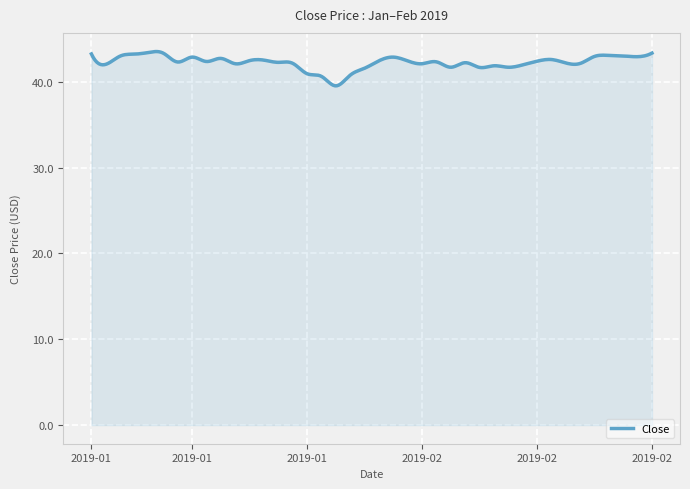

What is the minimum value shown in the chart?

39.5